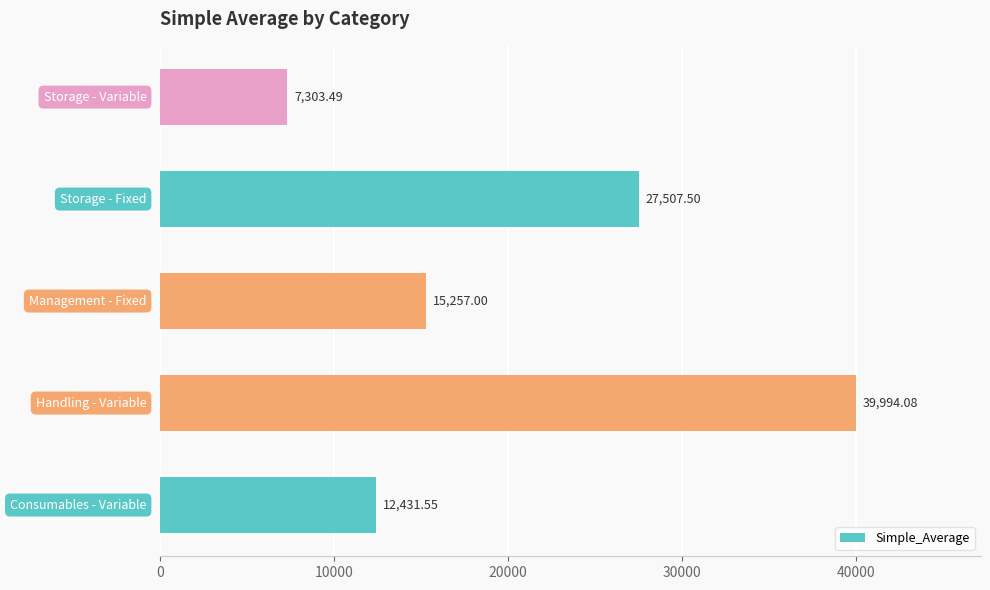

What is the difference between the second highest and minimum values?

20204.0